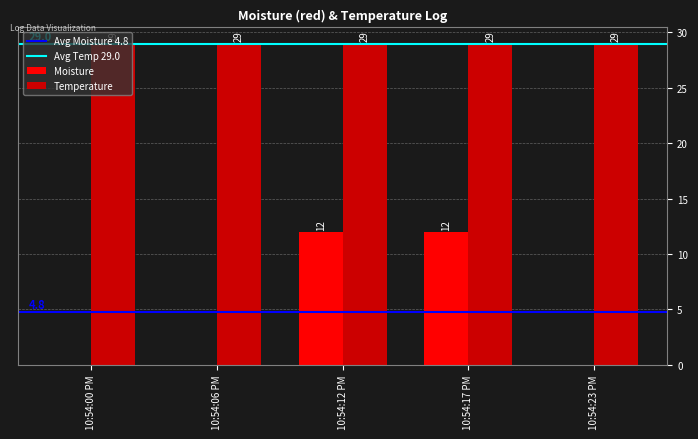

Is it true that Moisture equals 5 at 10:54:00 PM?

False